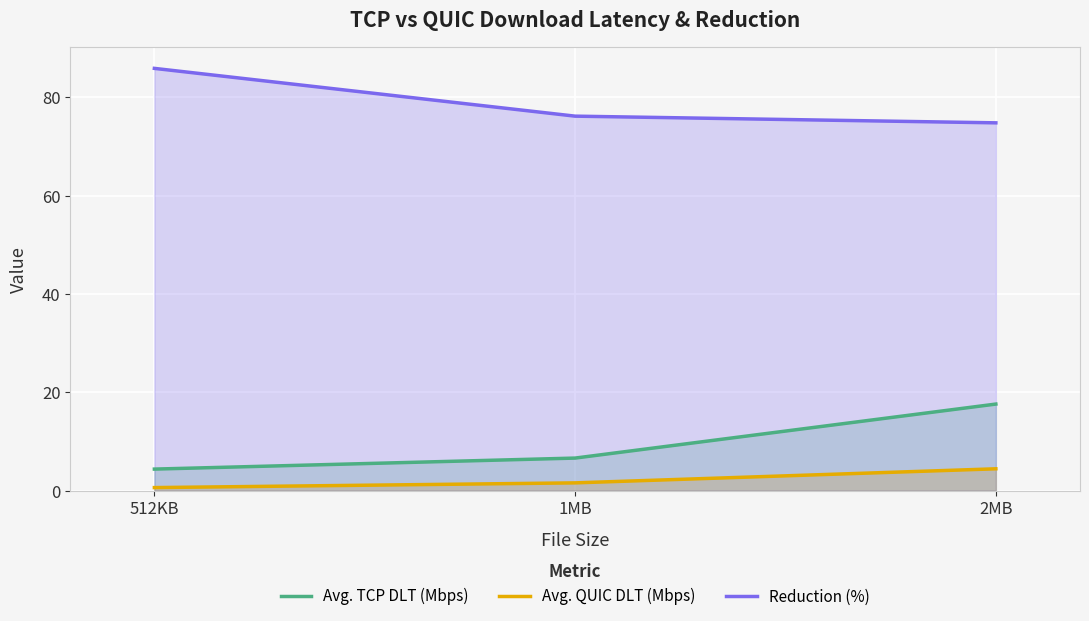

What is the approximate value of Avg. TCP DLT (Mbps) at 2MB?

17.6